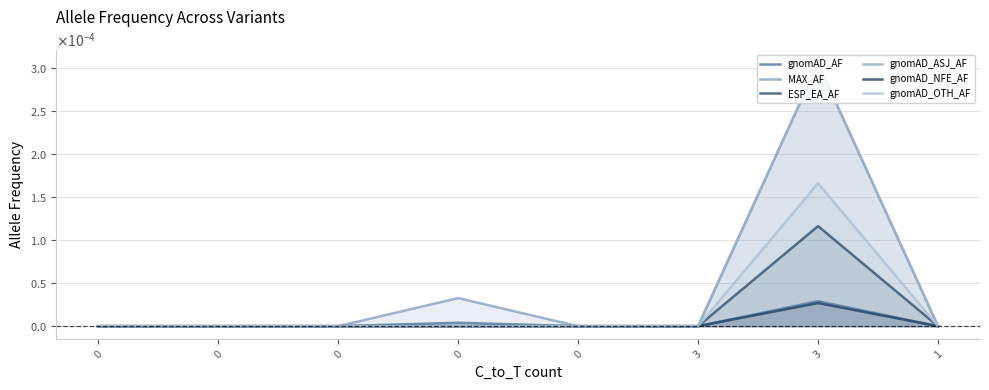

What are all the series names shown in the legend?

gnomAD_AF, MAX_AF, ESP_EA_AF, gnomAD_ASJ_AF, gnomAD_NFE_AF, gnomAD_OTH_AF